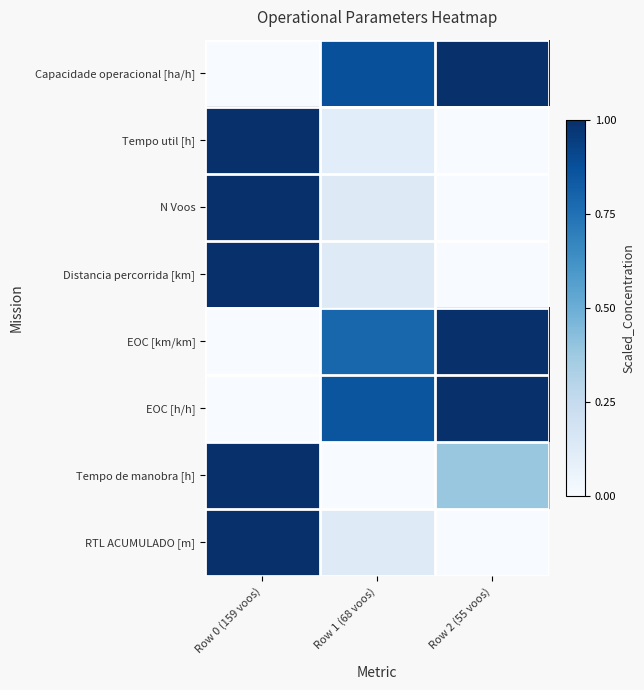

How many categories are shown in the chart?

3